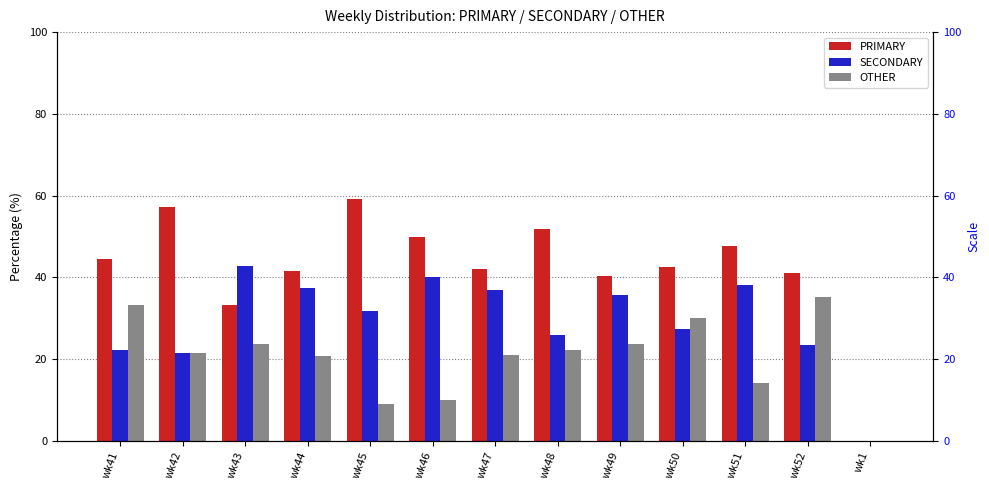

Count the number of categories in the chart.

13